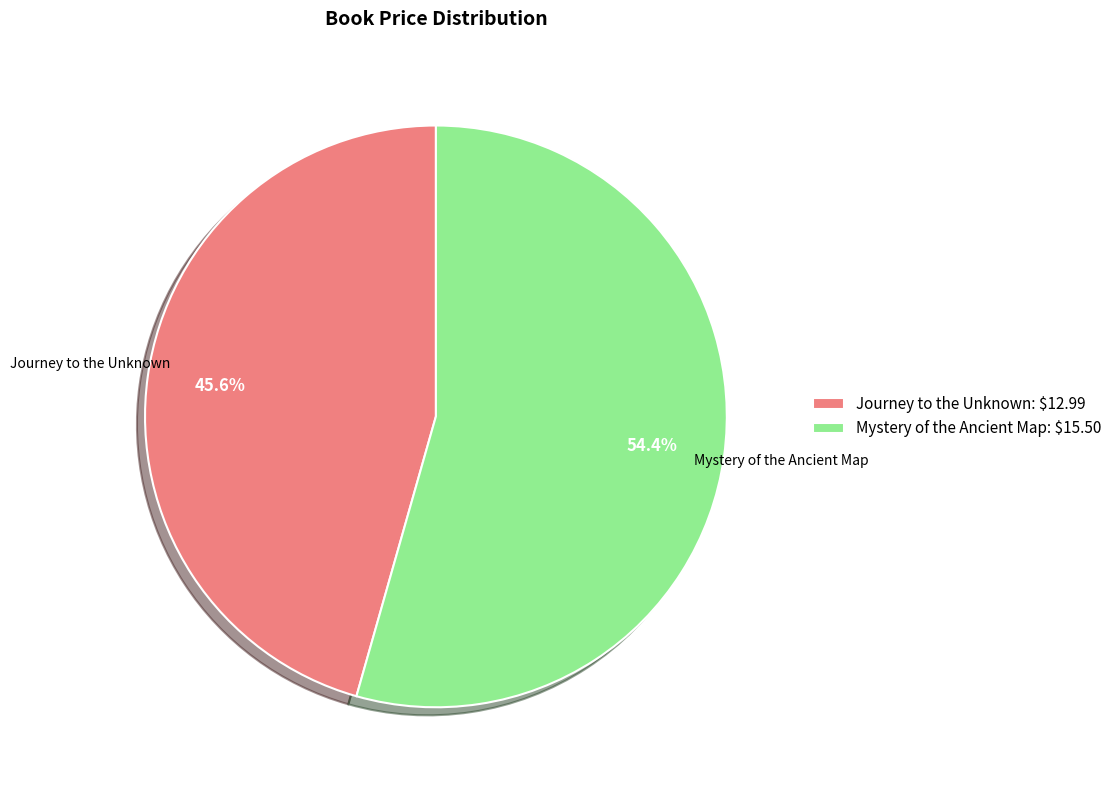

Is the sum of Journey to the Unknown and Mystery of the Ancient Map greater than half?

Yes